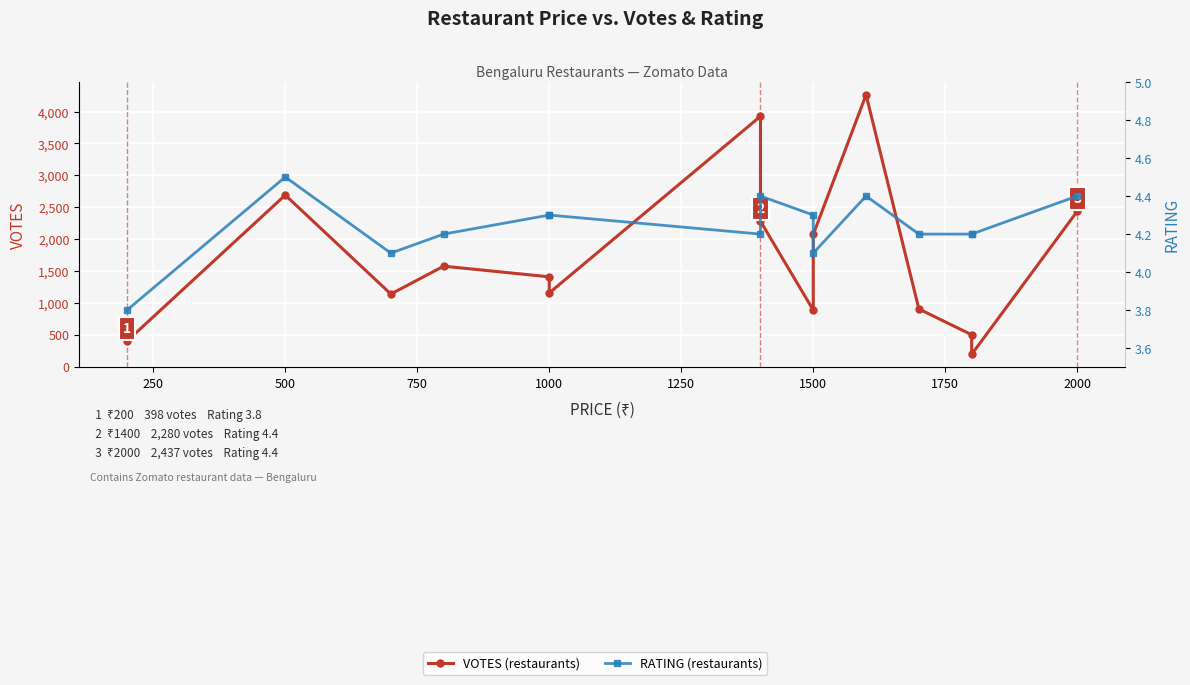

At how many categories does at least one series exceed 614?

12